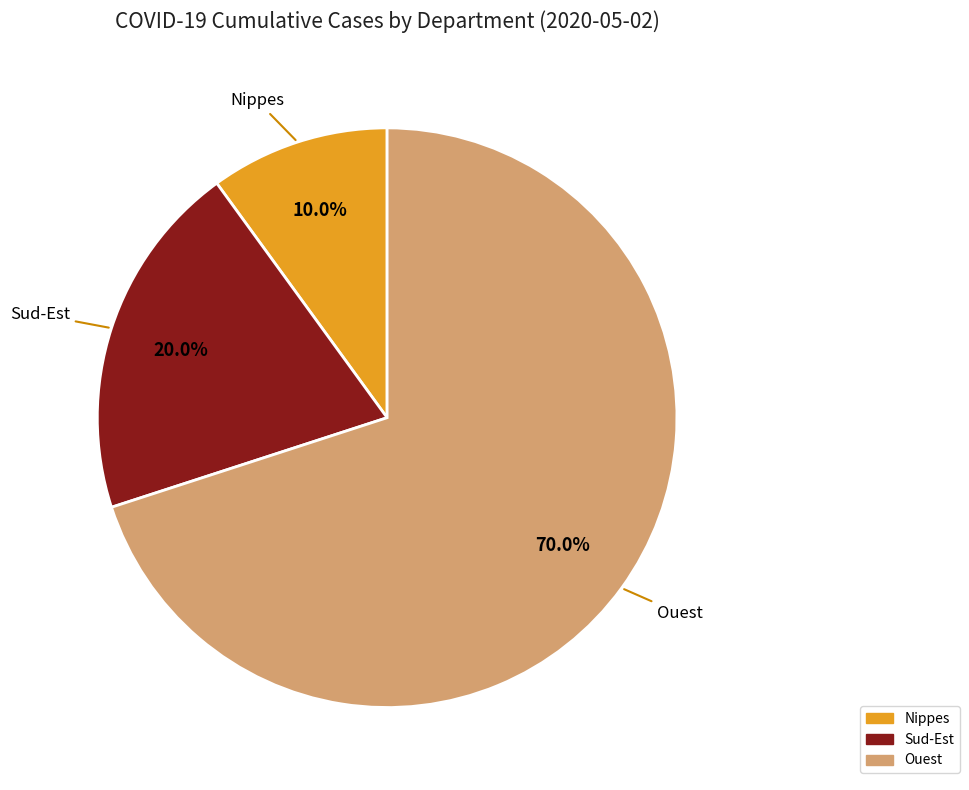

Is there any slice that represents more than half of the pie?

Yes